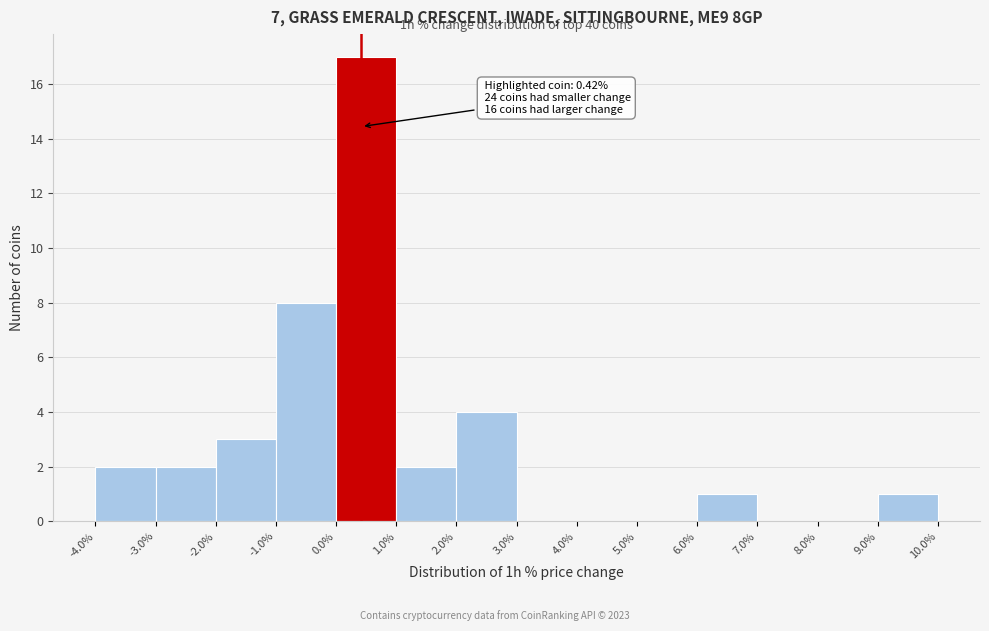

Which range on the x-axis has the tallest bar?

0.0% to 1.0%